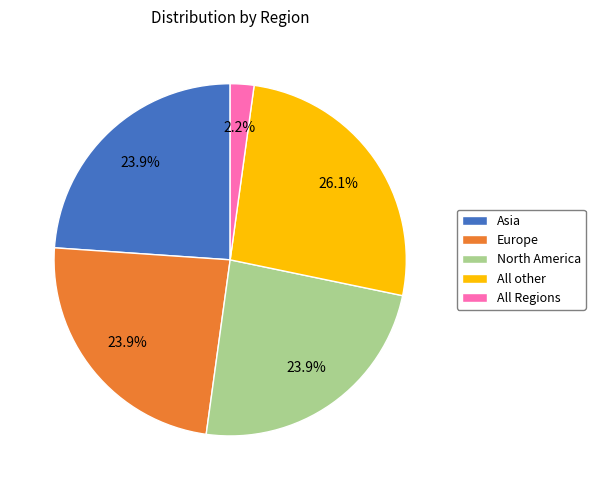

Count the number of slices in the pie.

5